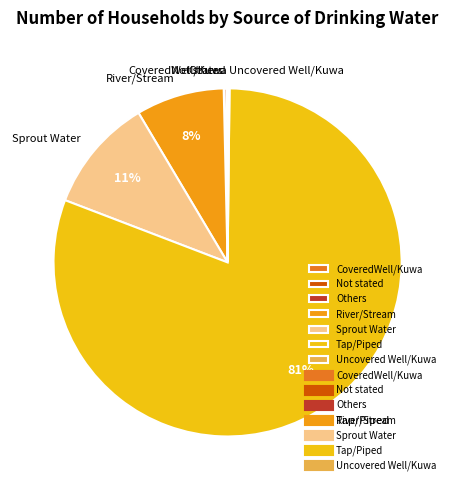

To the nearest percent, what is the difference between the largest and smallest slice percentages?

81%